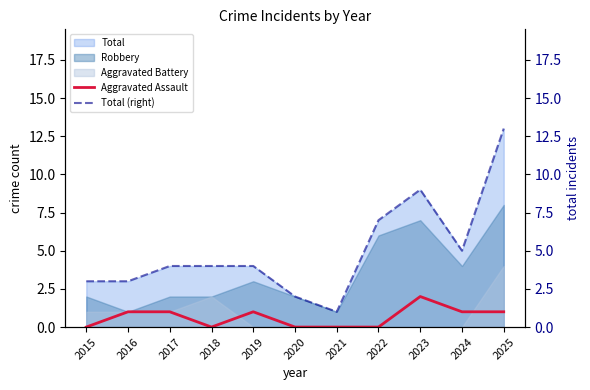

What is the minimum value for Total (right)?

1